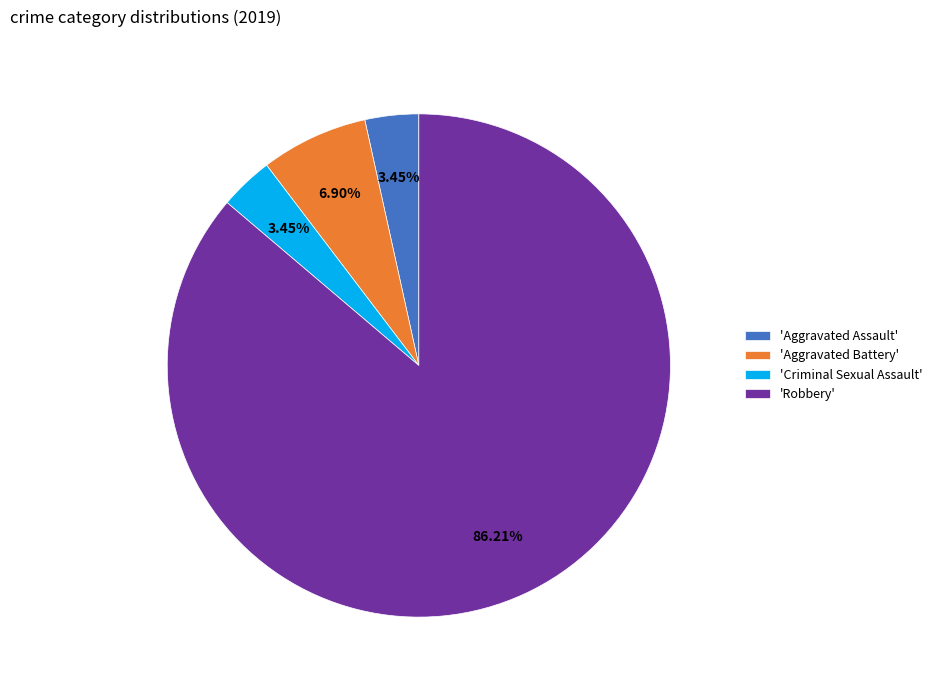

Which slice is the largest?

'Robbery'